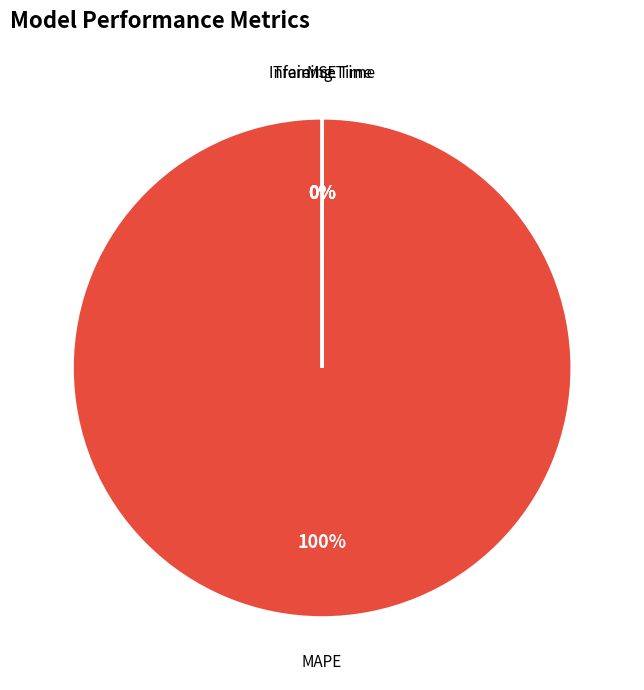

True or false: MAPE accounts for 100% of the total.

True